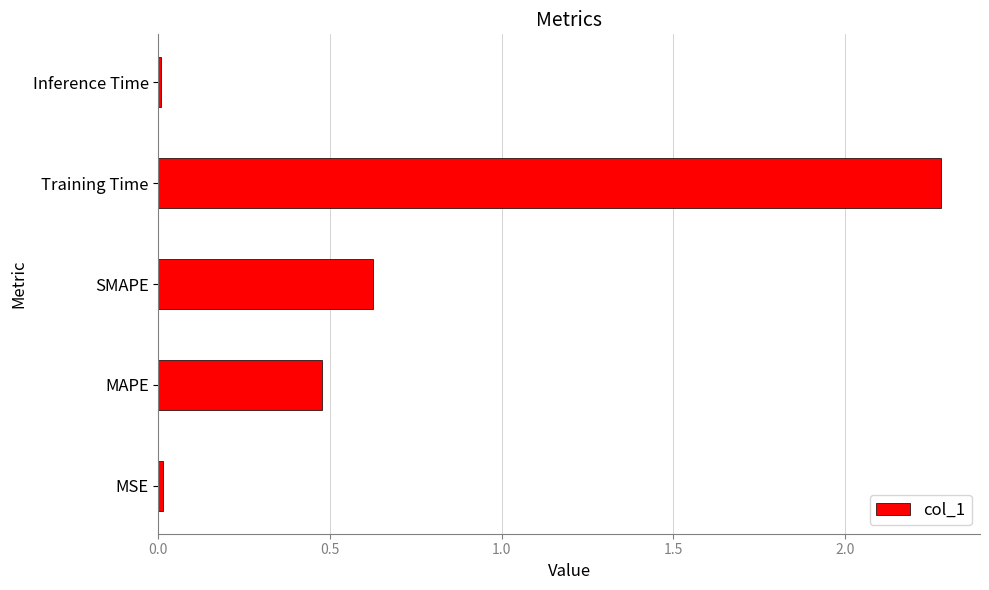

What is the average value?

0.7